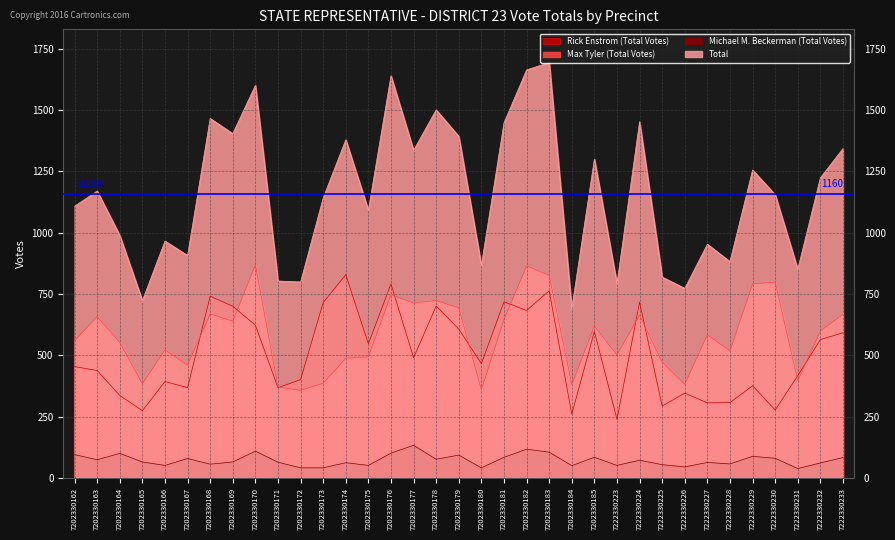

True or false: Michael M. Beckerman (Total Votes) and Max Tyler (Total Votes) intersect in this chart.

False